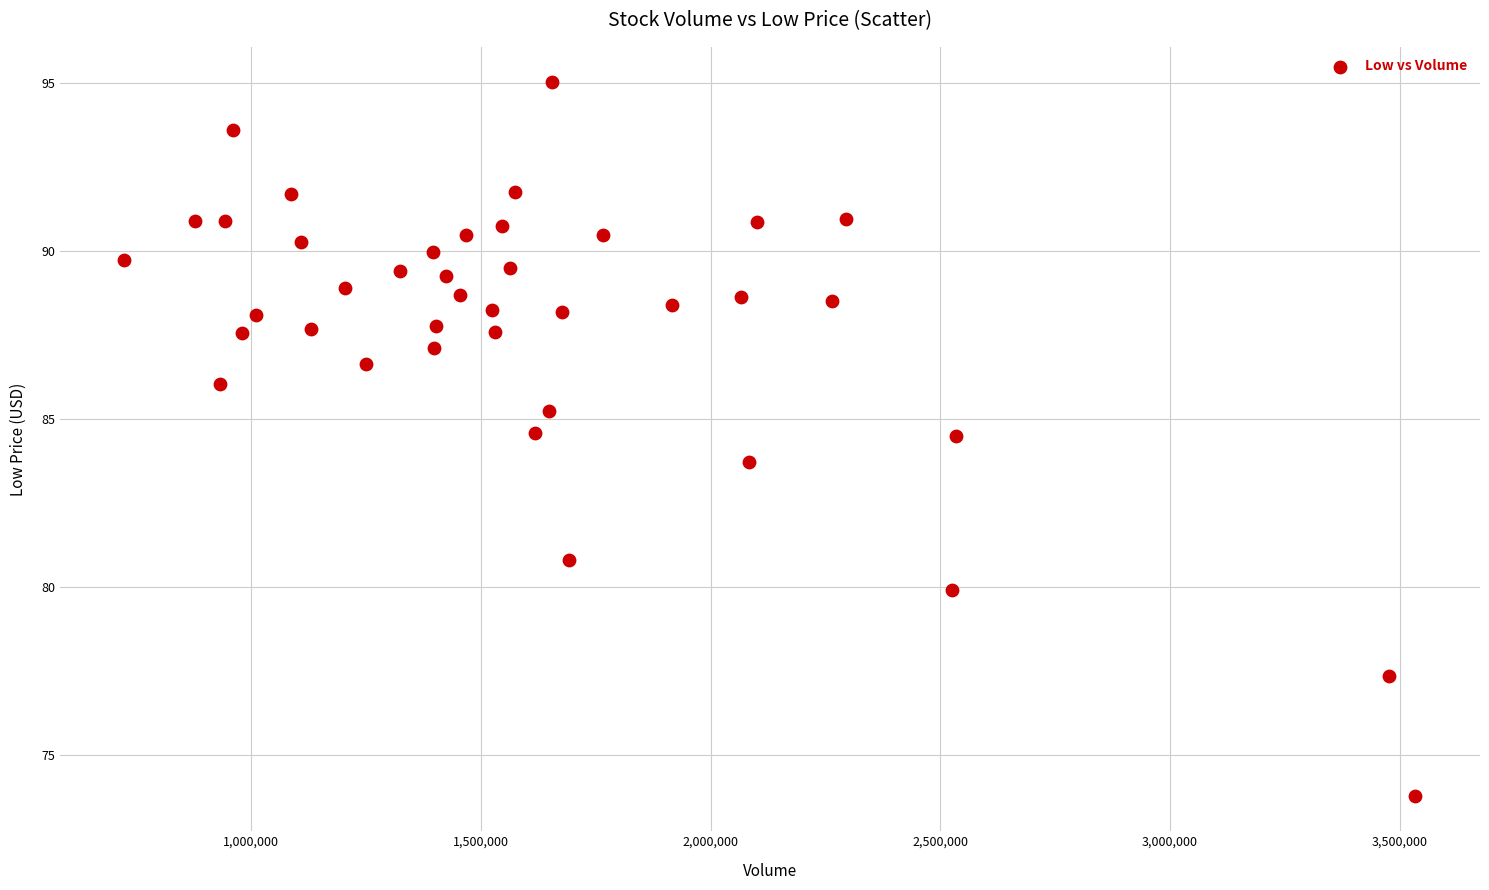

What is the range of Y values (max minus min)?

21.2